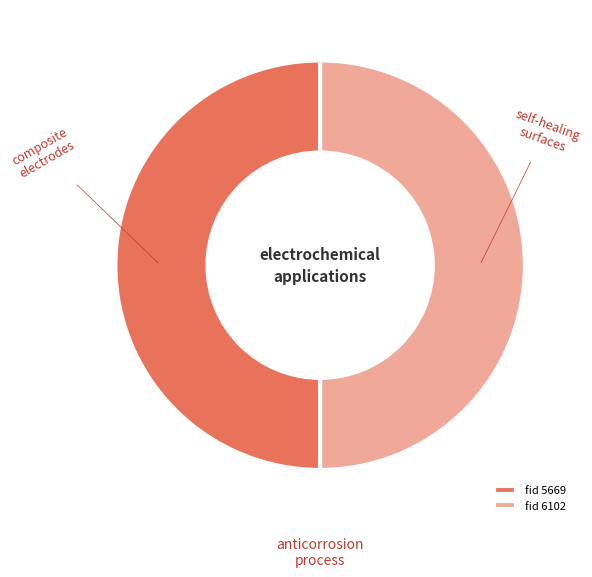

The fid 6102 slice represents 50% of the pie. True or false?

True